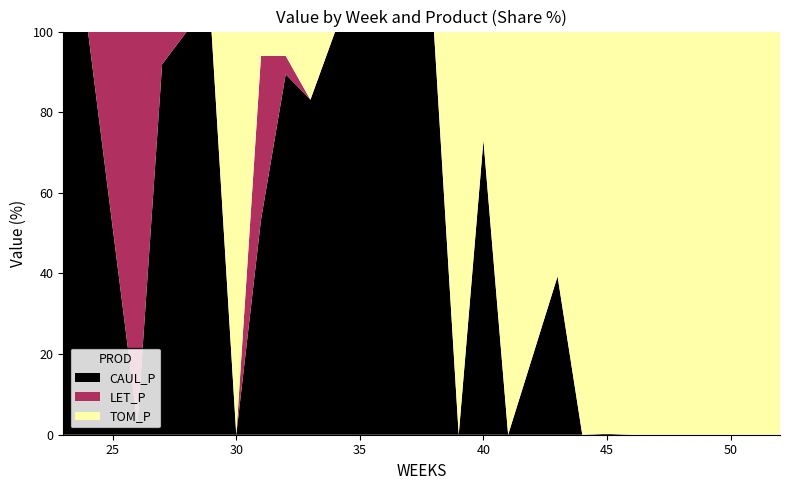

Reading right to left, list all the values displayed in this chart.

CAUL_P: 52=0.0	51=0.0	50=0.0	49=0.0	48=0.0	47=0.0	46=0.0	45=18.6	44=0.0	43=1256.6	41=0.0	40=1549.6	39=0.0	38=526.4	37=234.8	36=1526.7	35=9.1	34=737.4	33=641.9	32=1973.9	31=945.8	30=0.0	29=1099.1	28=1556.1	27=5252.7	26=540.7	24=100.2	23=1750.1
LET_P: 52=0.0	51=0.0	50=0.0	49=0.0	48=0.0	47=0.0	46=0.0	45=0.0	44=0.0	43=0.0	41=0.0	40=0.0	39=0.0	38=0.0	37=0.0	36=0.0	35=0.0	34=0.0	33=0.0	32=101.2	31=720.6	30=0.0	29=0.0	28=0.0	27=464.6	26=19768.8	24=0.0	23=0.0
TOM_P: 52=2752.5	51=4901.9	50=7383.7	49=10318.5	48=12082.1	47=13045.5	46=12352.5	45=8614.9	44=4867.9	43=1941.0	41=483.4	40=571.3	39=85.7	38=0.0	37=0.0	36=0.0	35=0.0	34=0.0	33=130.5	32=133.3	31=107.7	30=121.8	29=0.0	28=0.0	27=0.0	26=0.0	24=0.0	23=0.0